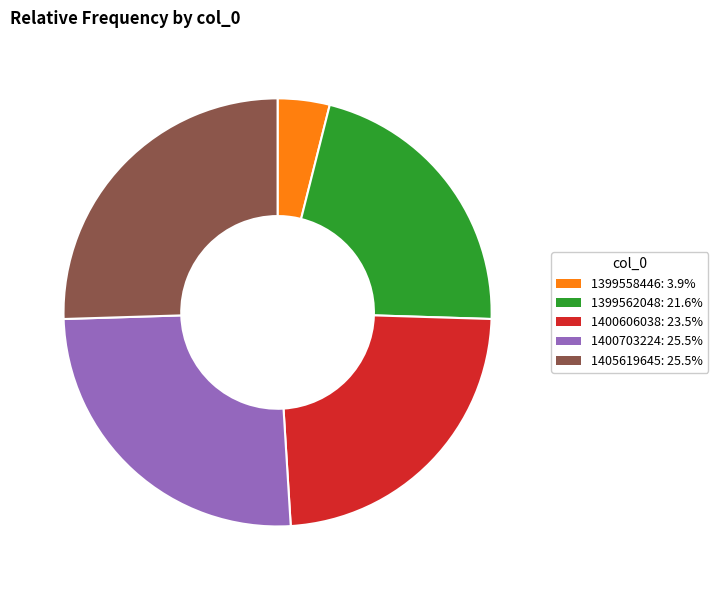

Is there any slice that represents more than half of the pie?

No